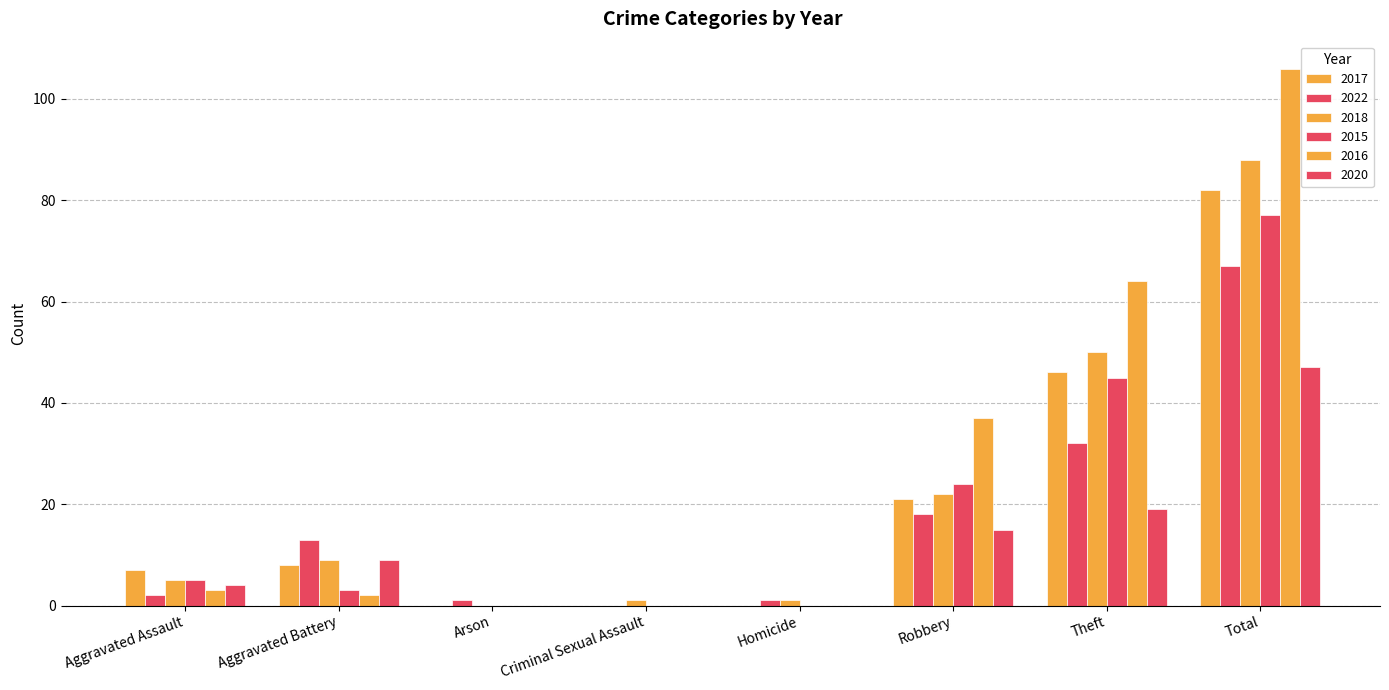

At which label does 2018 first exceed 9?

Robbery